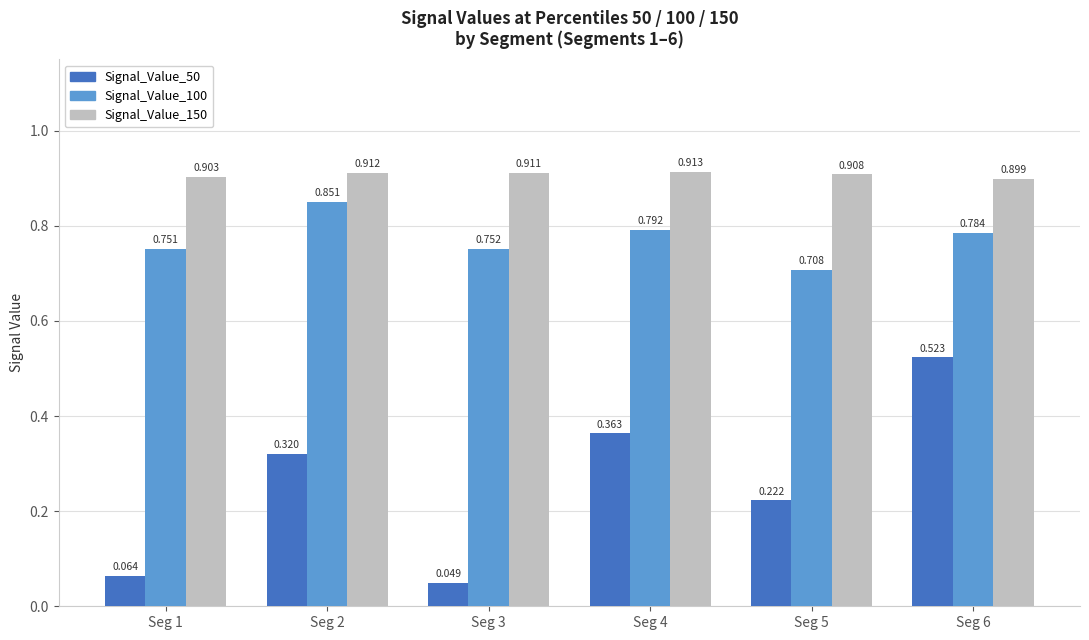

Is the value of Signal_Value_150 at Seg 1 greater than the value of Signal_Value_50 at Seg 4?

Yes